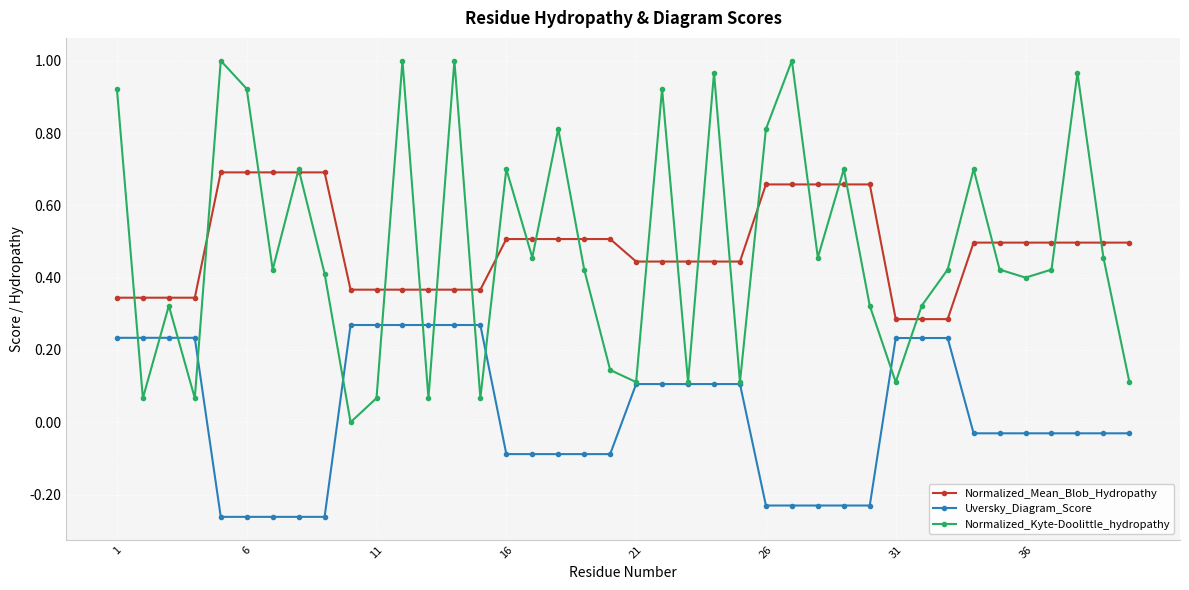

True or false: Uversky_Diagram_Score and Normalized_Mean_Blob_Hydropathy intersect in this chart.

False